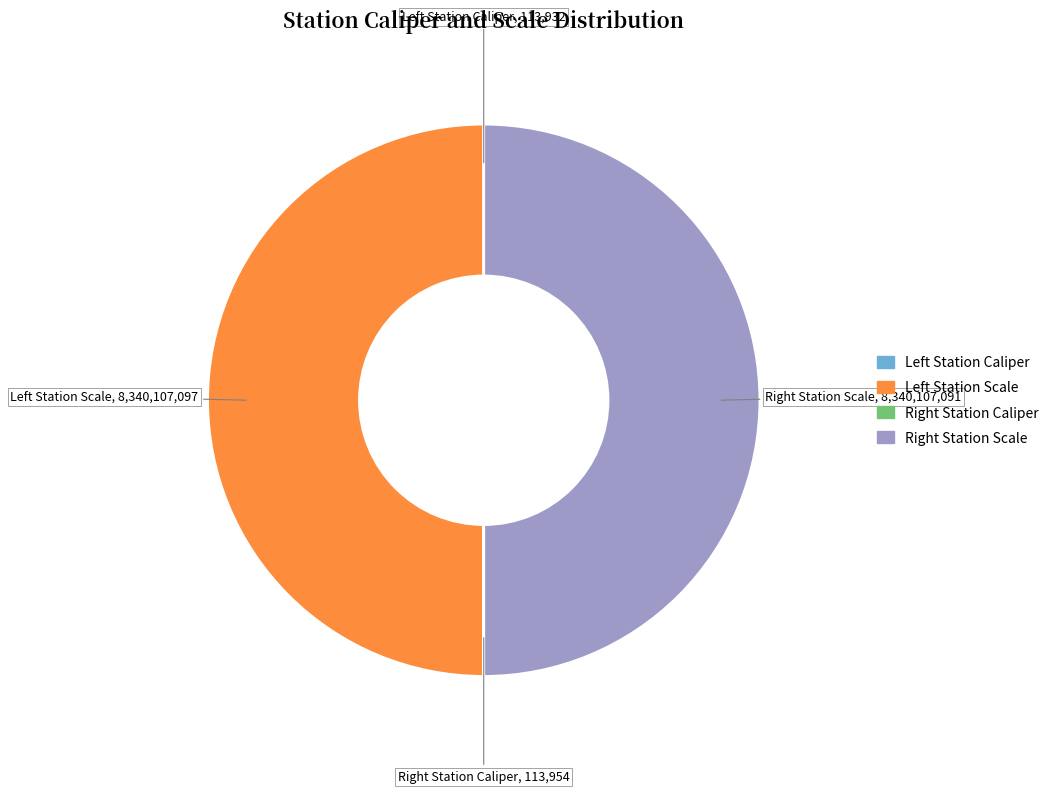

Rank the categories by value from highest to lowest.

Left Station Scale, Right Station Scale, Right Station Caliper, Left Station Caliper